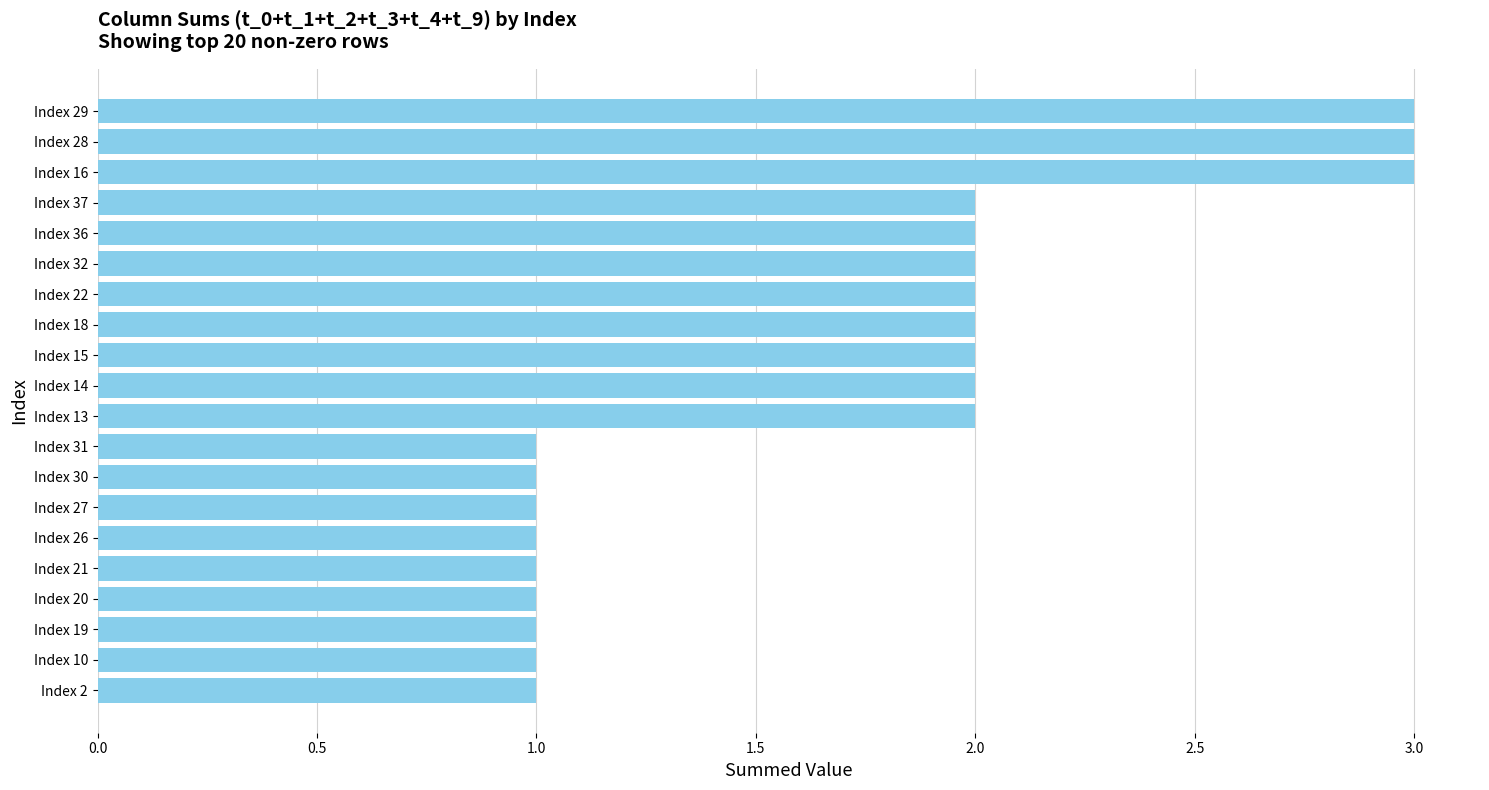

How many distinct data groups are displayed?

1